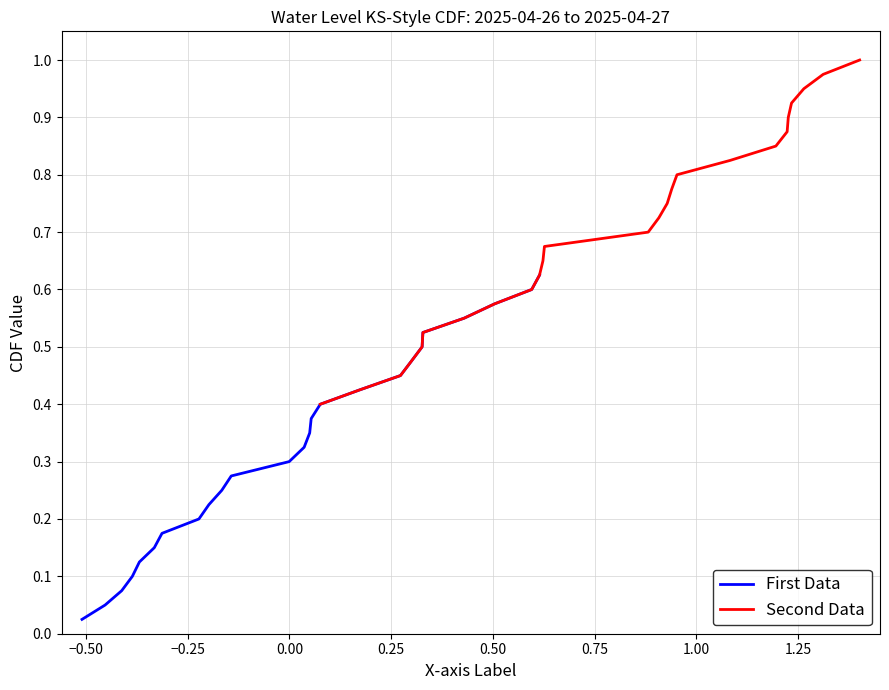

Which series has the largest range (max minus min)?

First Data